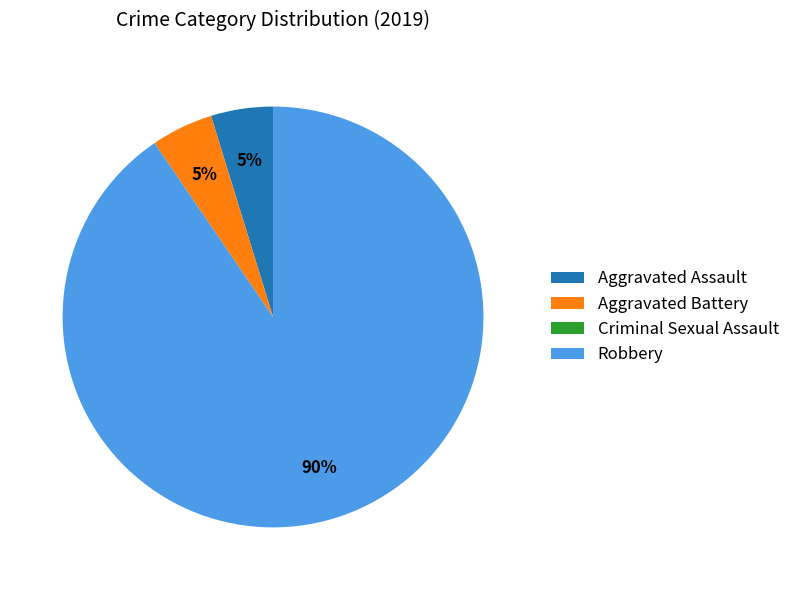

Is it true that Aggravated Assault is 5% of the pie?

True